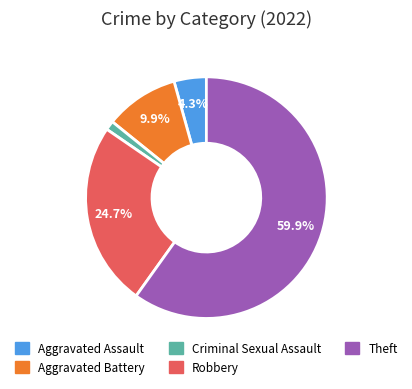

Is the sum of Criminal Sexual Assault and Aggravated Assault greater than half?

No